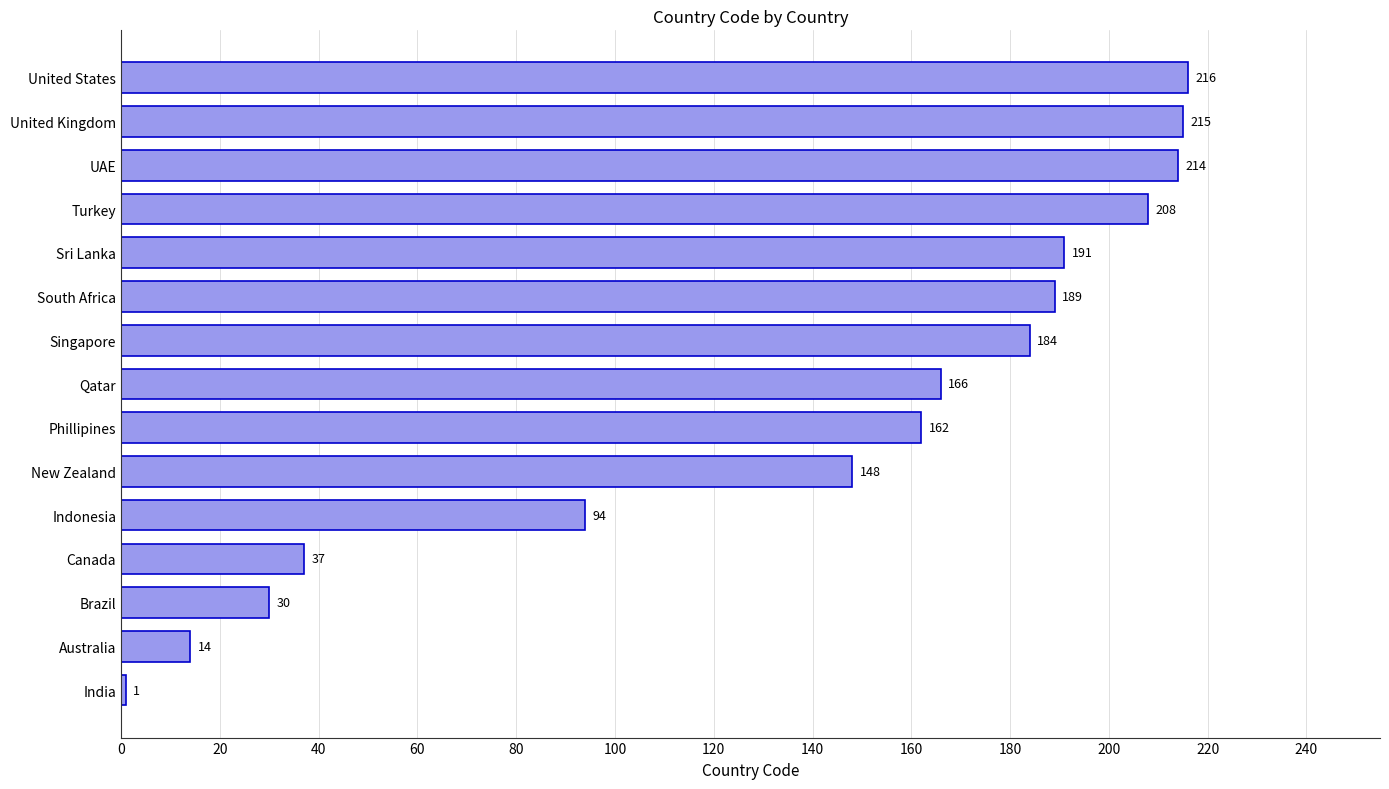

The value at Singapore is 269. True or false?

False